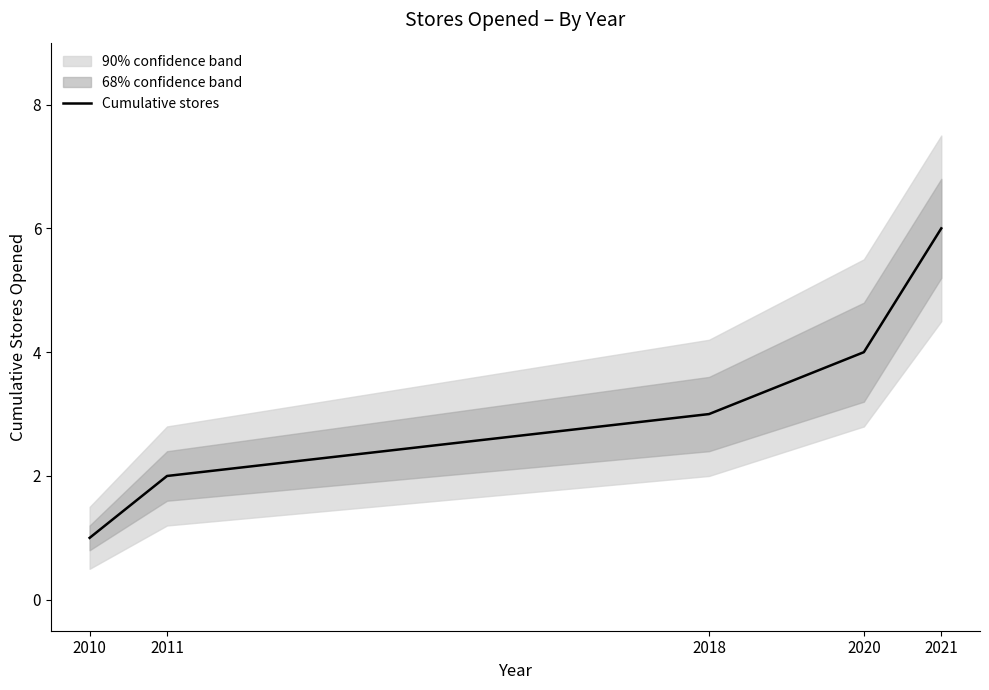

List the labels in order of value, largest first.

2021, 2020, 2018, 2011, 2010